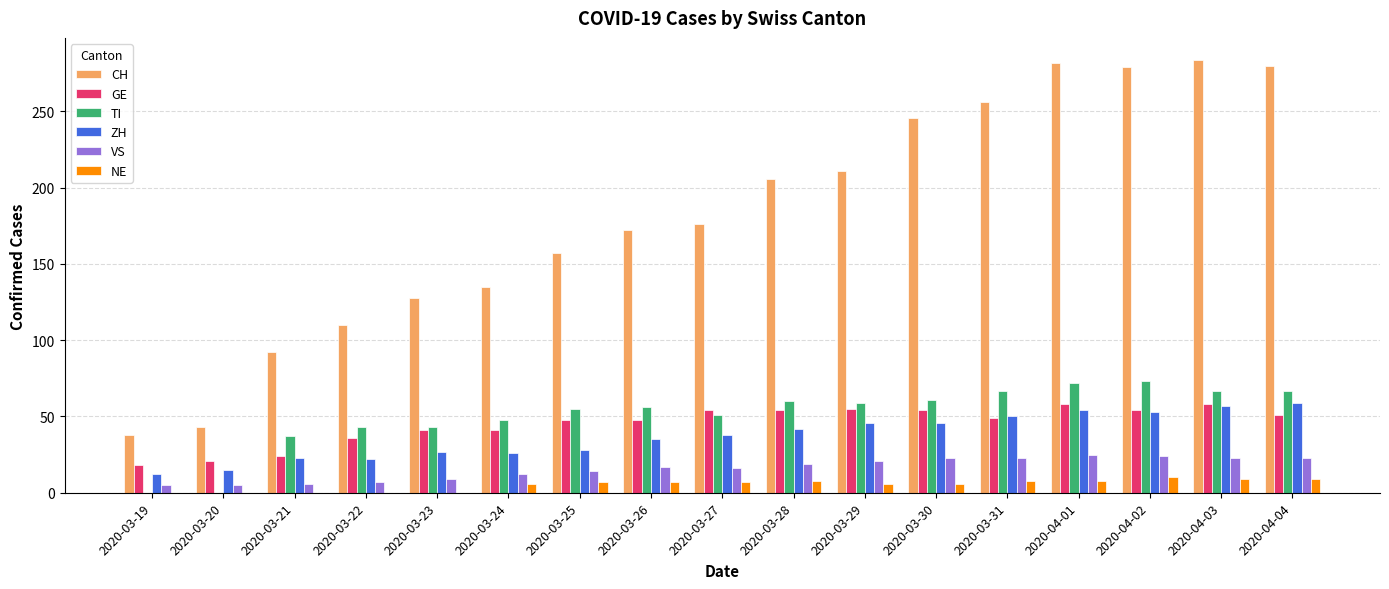

What is the average value of the NE series?

5